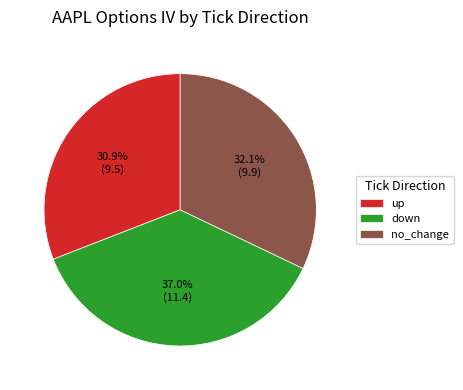

Approximately how many times larger is the value at down compared to up?

1.2